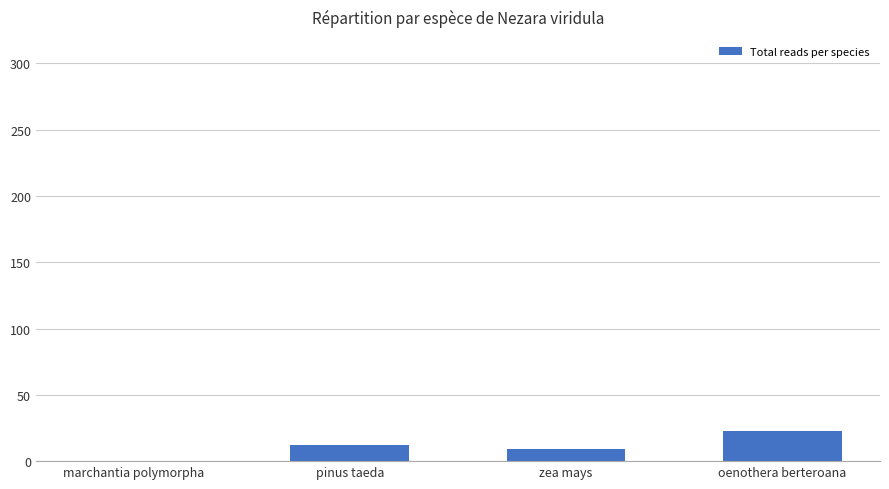

The value at oenothera berteroana is 11. True or false?

False